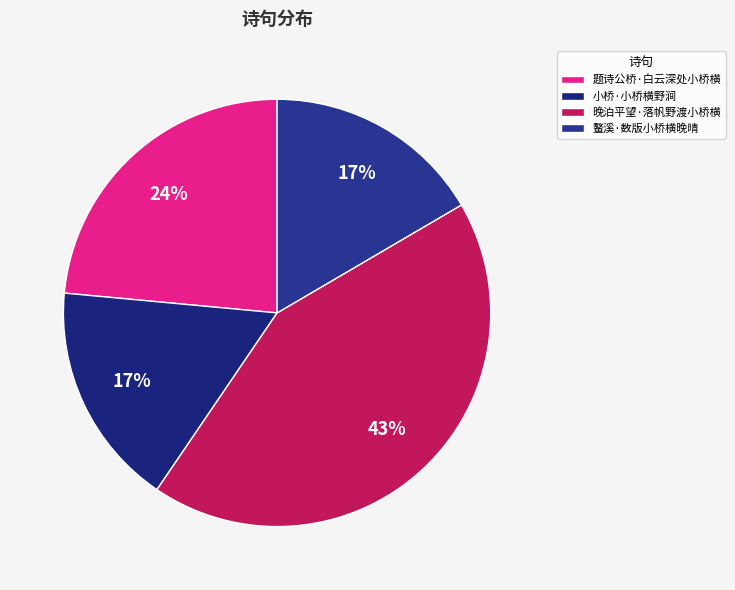

To the nearest percent, what is the average slice percentage?

25%